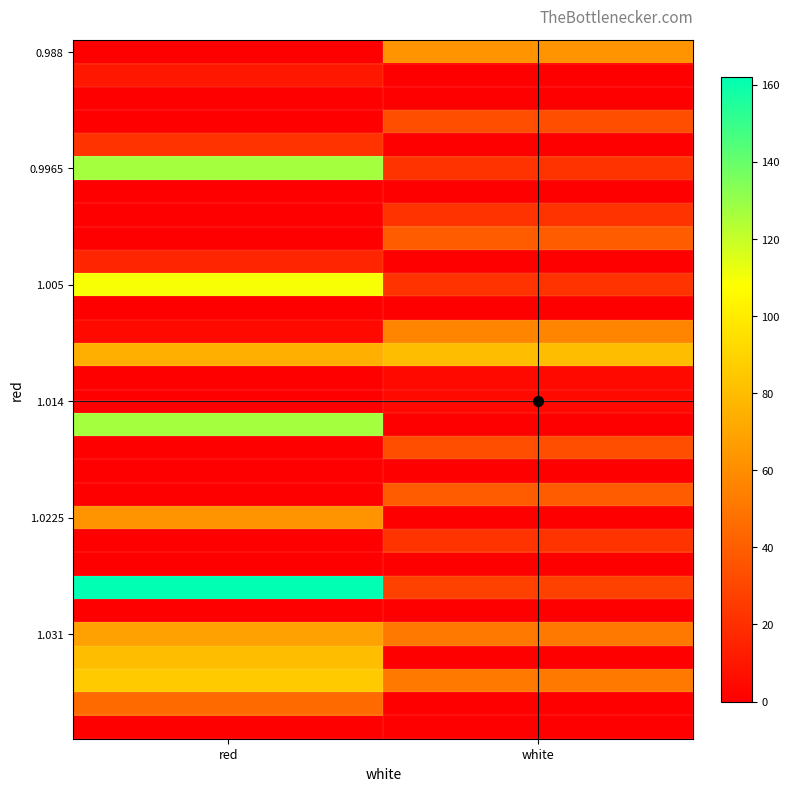

How many distinct data groups are displayed?

30